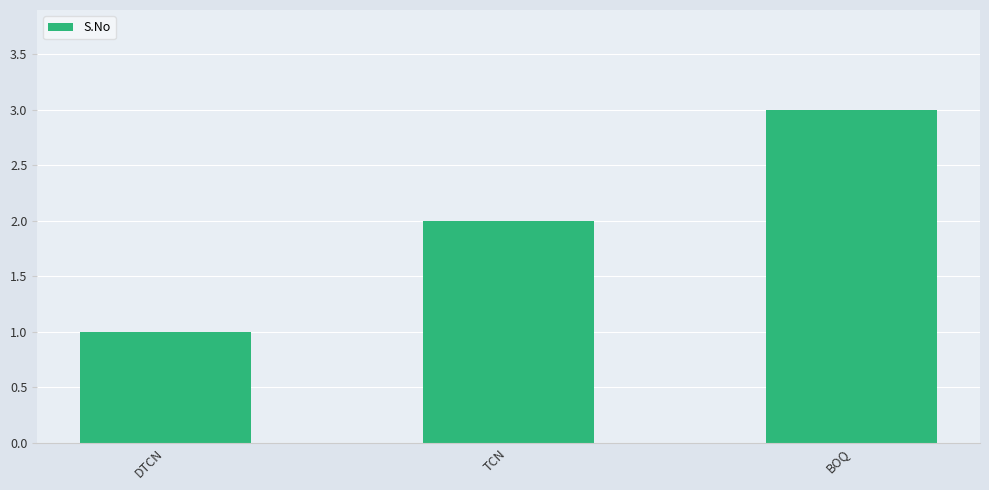

The value at TCN is 3. True or false?

False